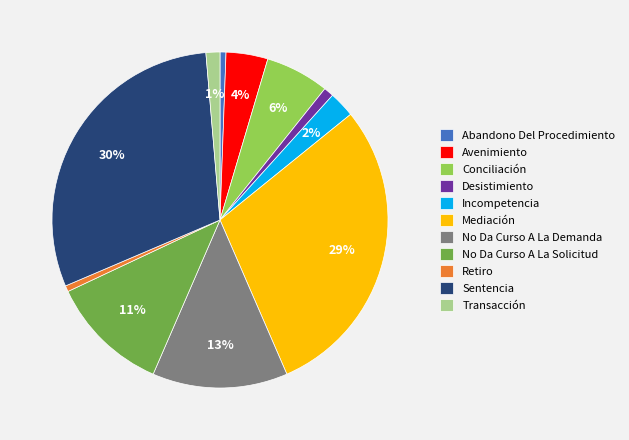

Combined, do No Da Curso A La Solicitud and Conciliación account for over 50%?

No